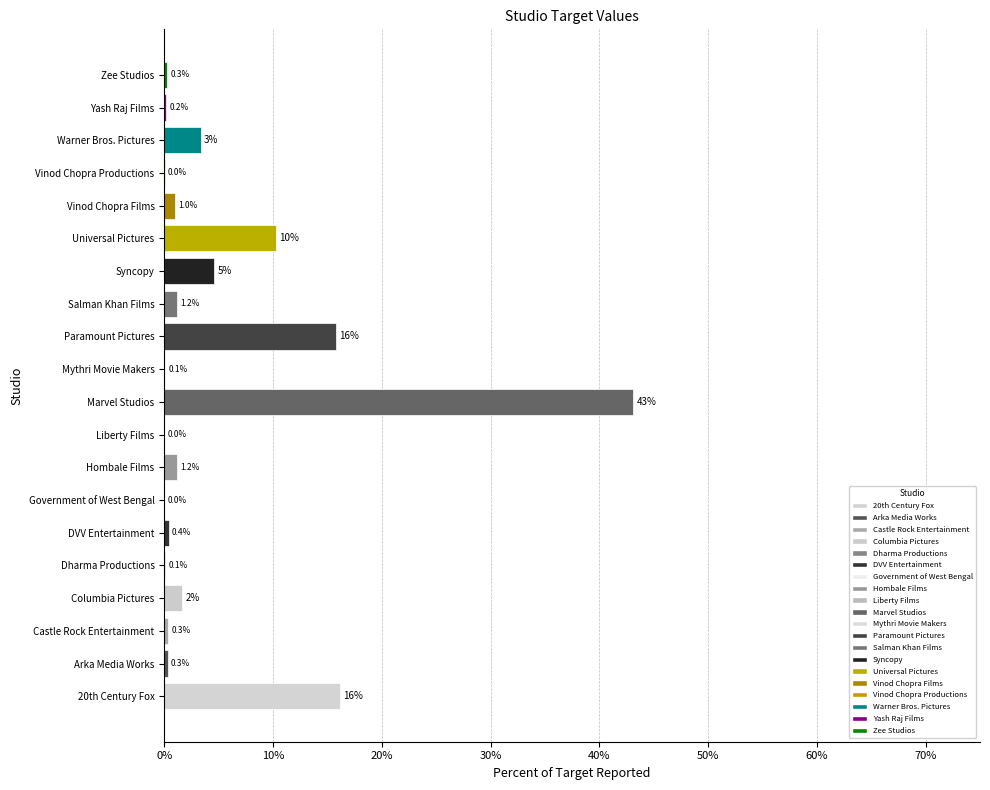

Are the bars horizontal?

Yes